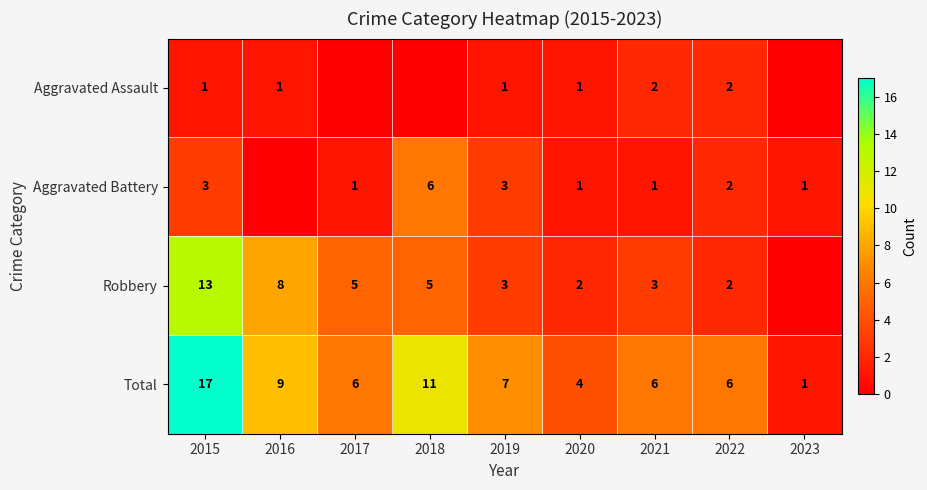

What is the difference between the highest and lowest values at 2022?

4